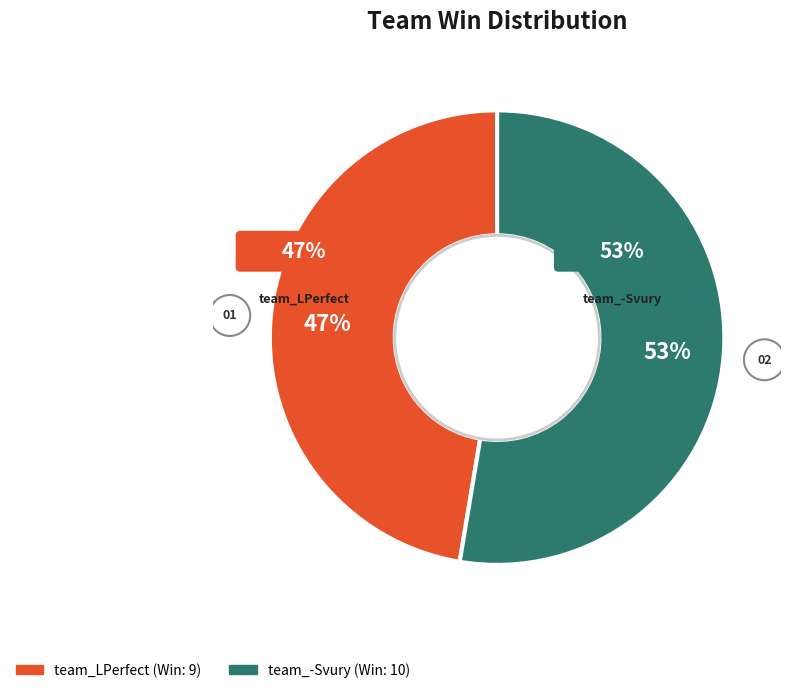

Is team_-Svury the majority of the pie?

Yes